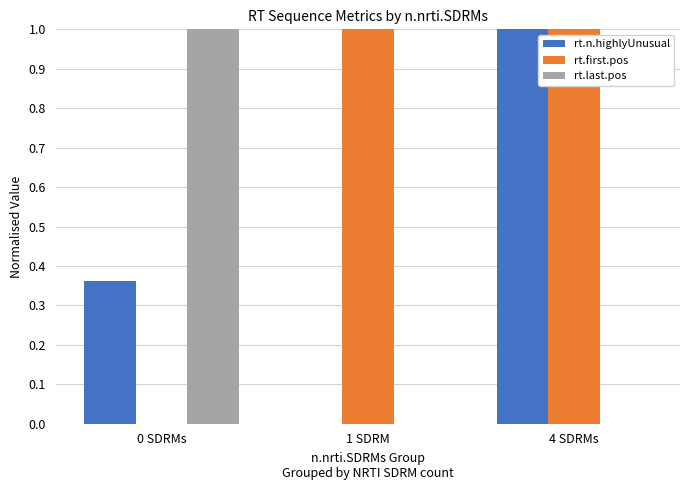

Does the chart contain stacked bars?

No